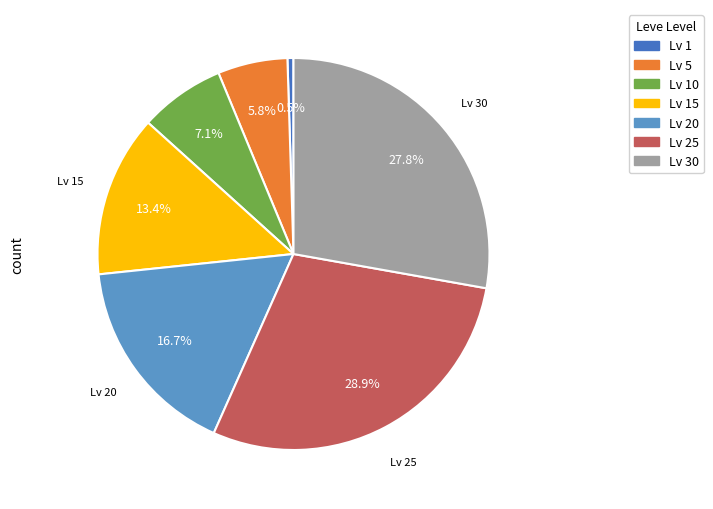

Is there any slice that represents more than half of the pie?

No